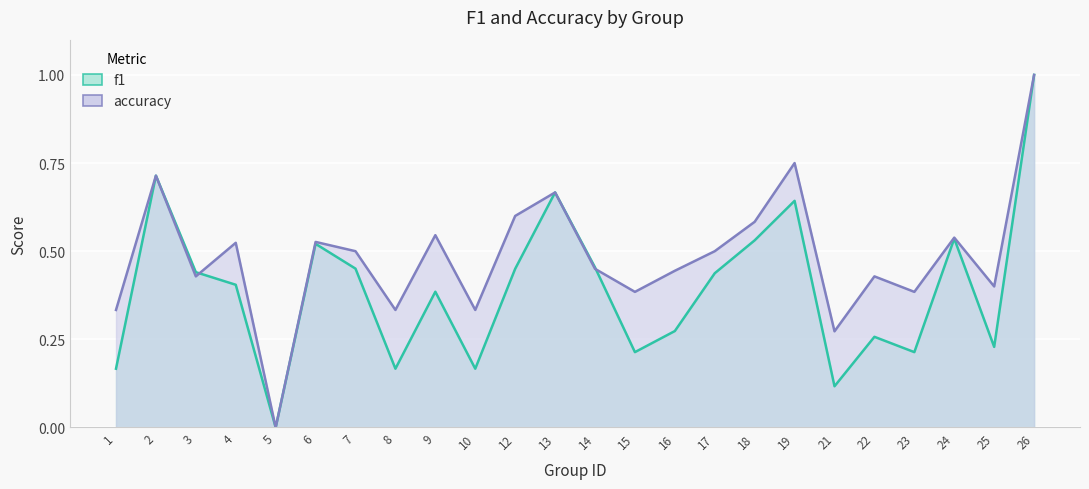

How many lines are shown in the chart?

2